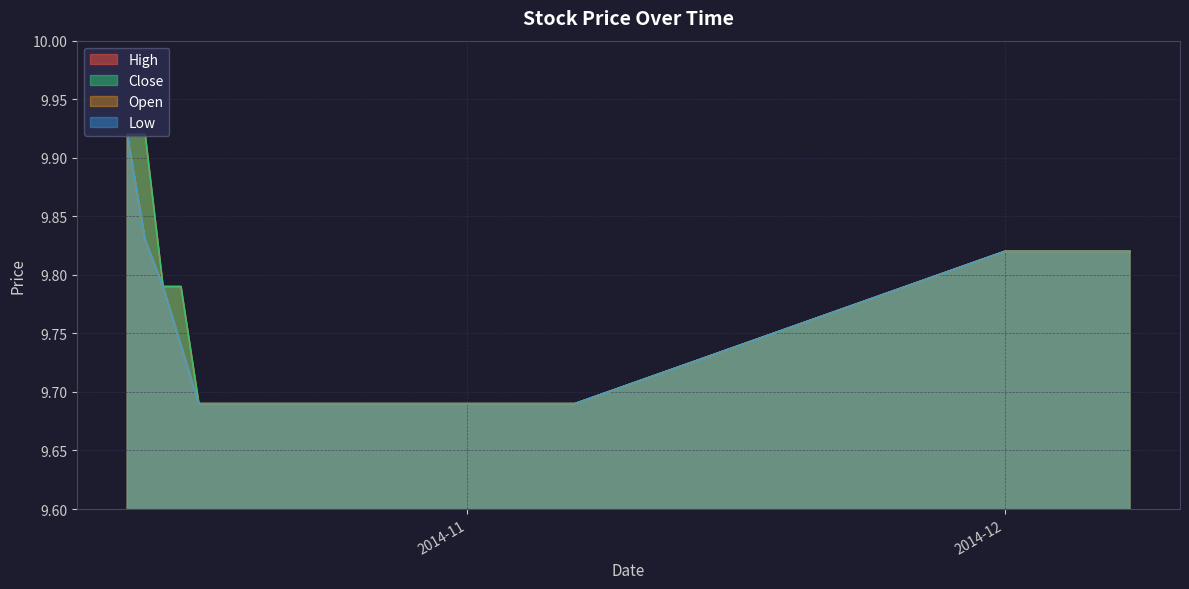

Rank the series by their maximum value, from highest to lowest.

High, Low, Close, Open